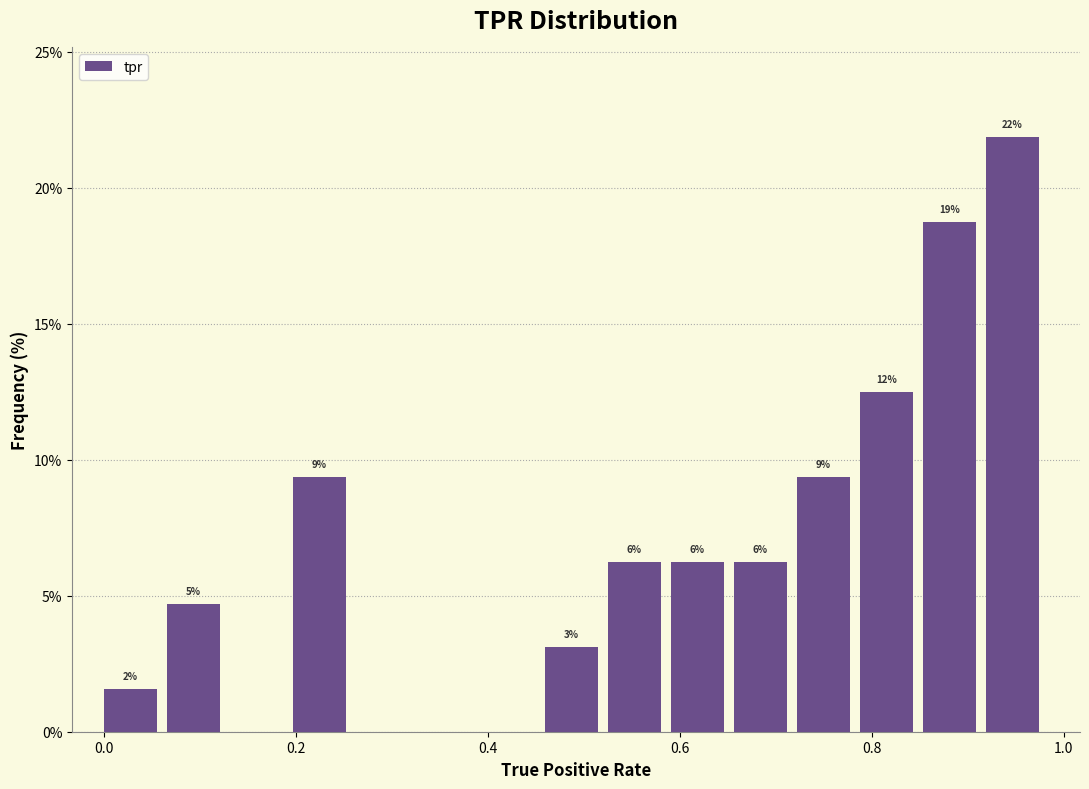

Around what value on the x-axis is the tallest bar? Give the approximate position of its centre, as read against the axis.

0.94